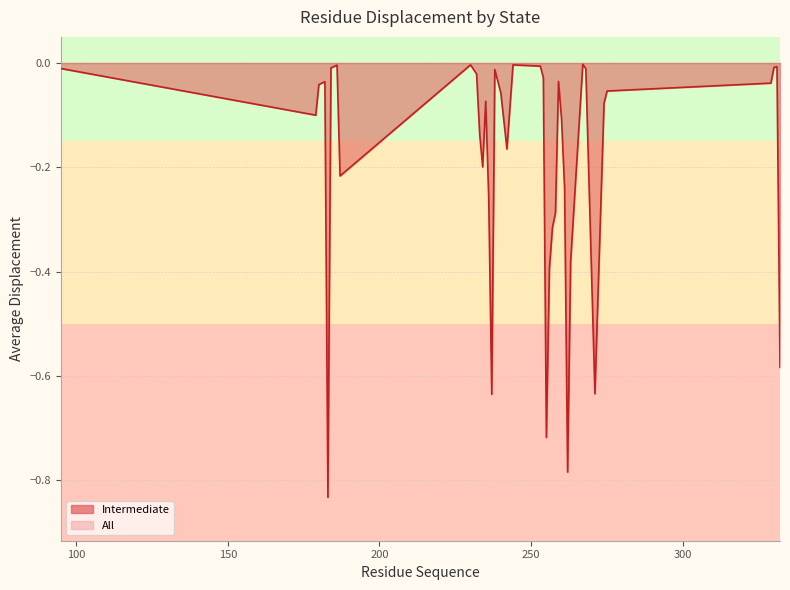

How many interior local valleys (lower than both neighbors) does the data have?

9